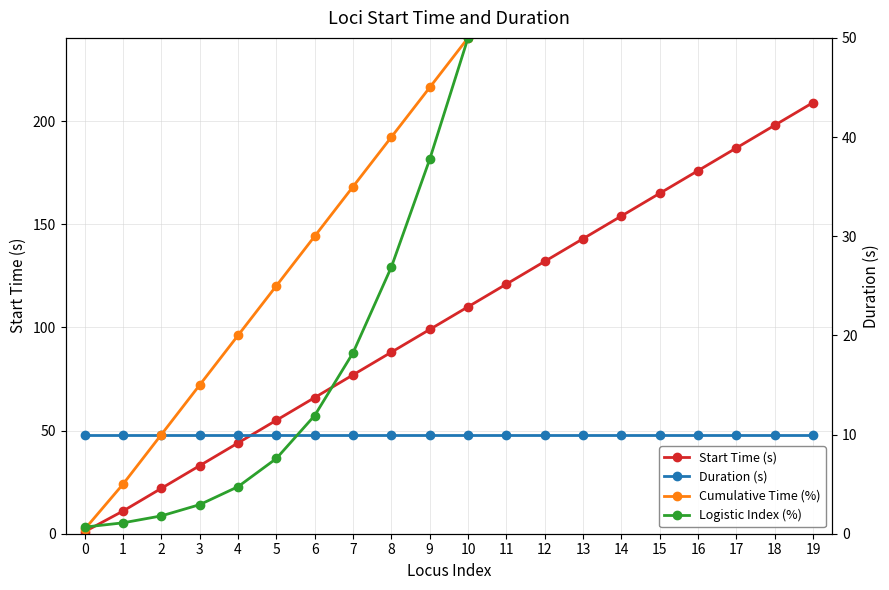

The Logistic Index (%) series shows 4.7 at 4. True or false?

True